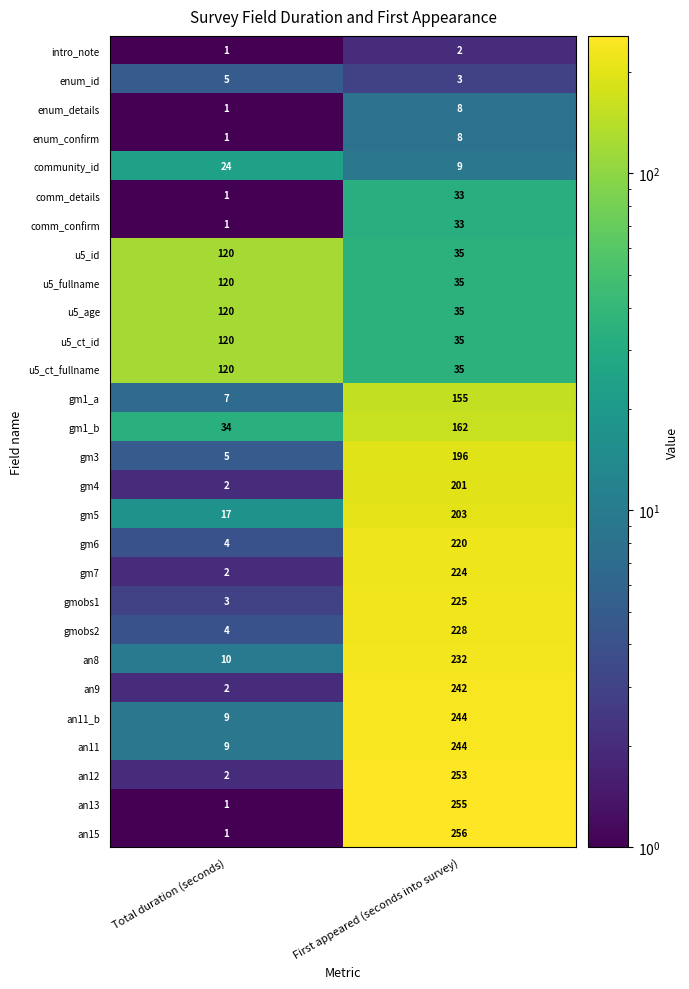

What is the maximum value shown in the chart?

256